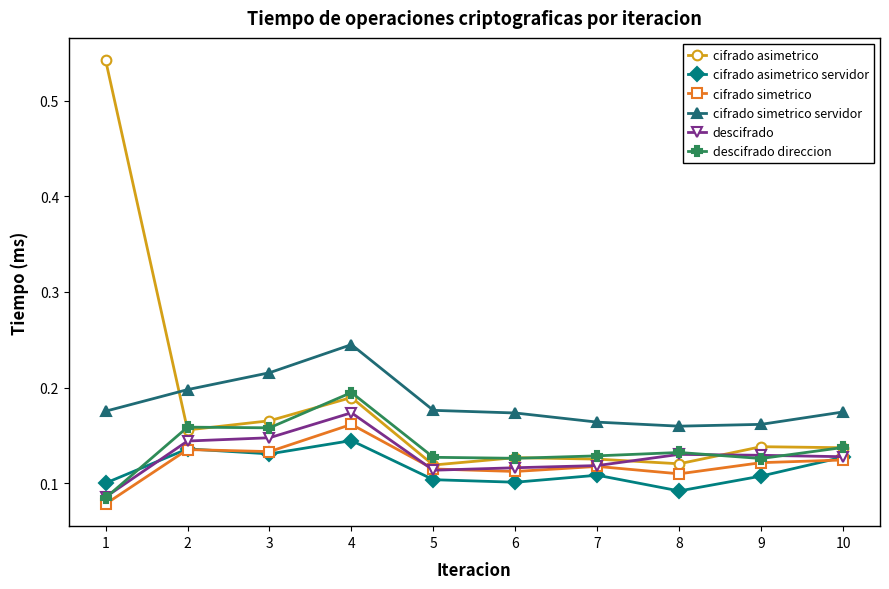

True or false: descifrado direccion and cifrado simetrico cross at least once.

False